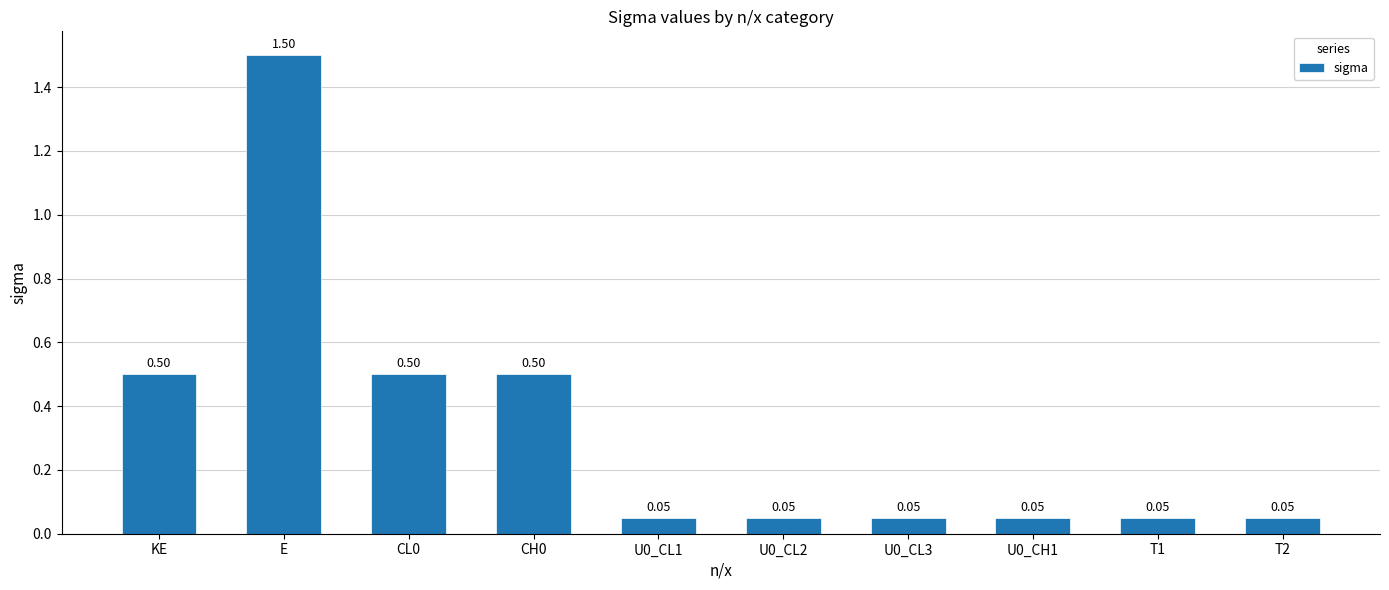

What is the sum of all values?

3.3